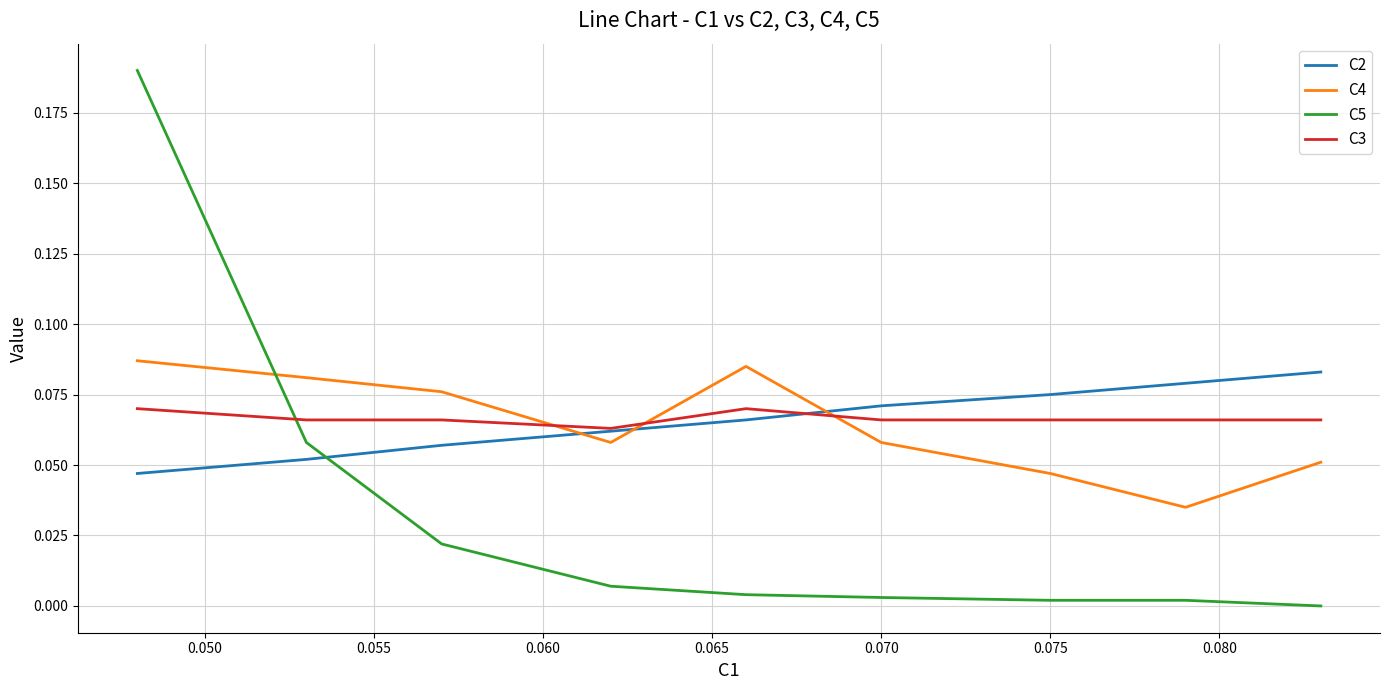

Which series has the widest spread of values?

C5